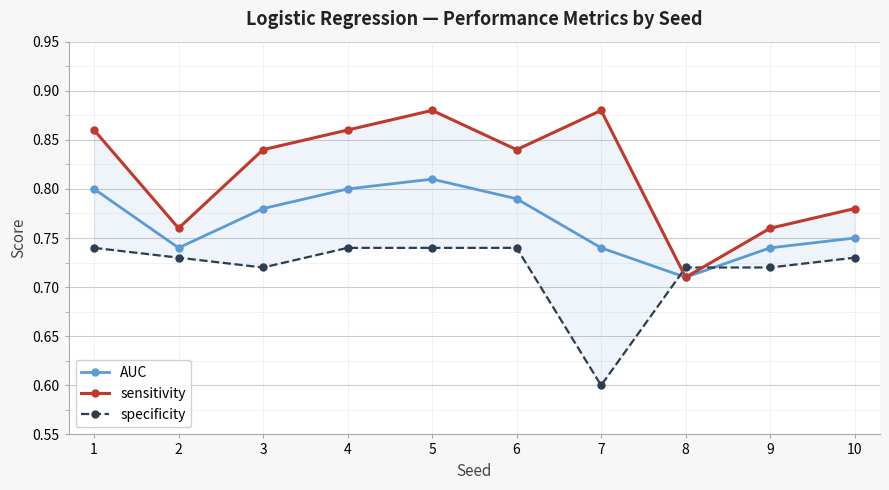

What is the approximate value of specificity at 7?

0.6